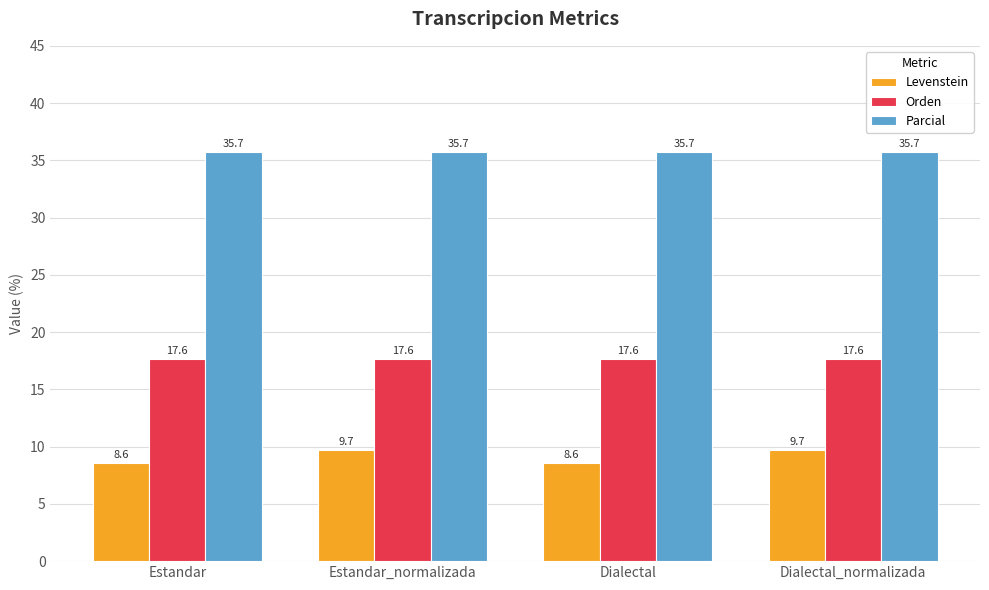

The Parcial series shows 35.7 at Dialectal. True or false?

True